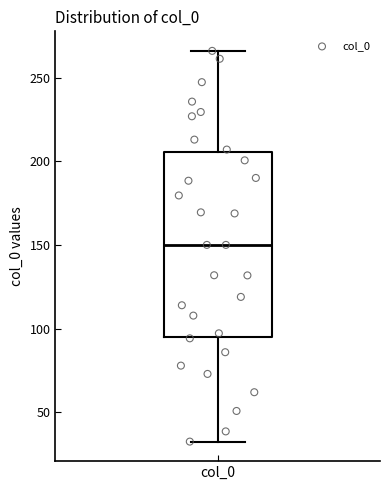

Where is the lower edge of the box for col_0 on the y-axis? The values are not printed on the chart, so give them approximately, as read against the axis.

95